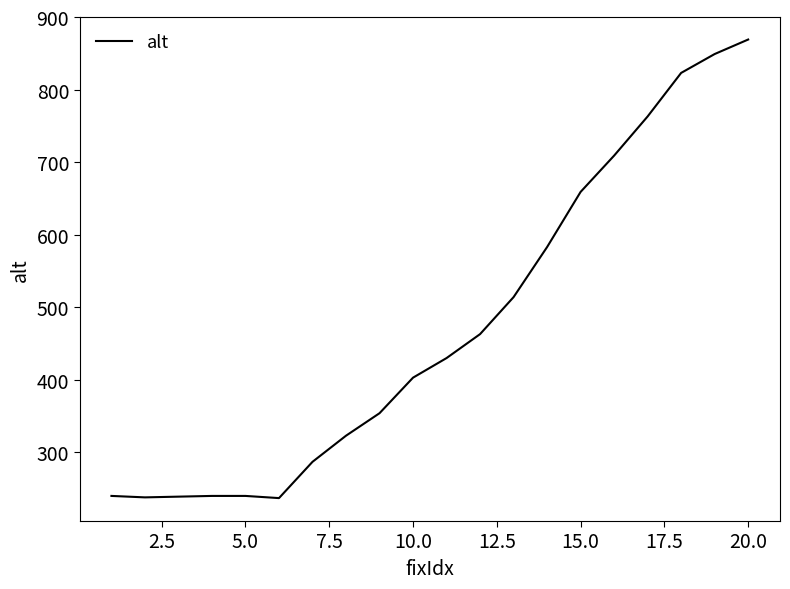

True or false: there are more than 2 points higher than both neighbors.

False